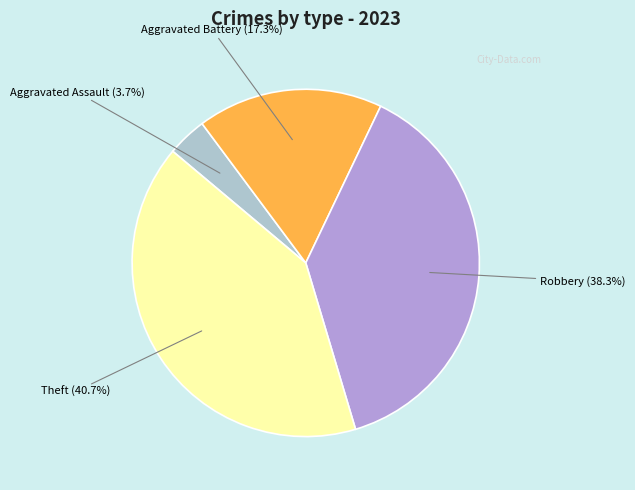

Is there a majority slice in this chart?

No